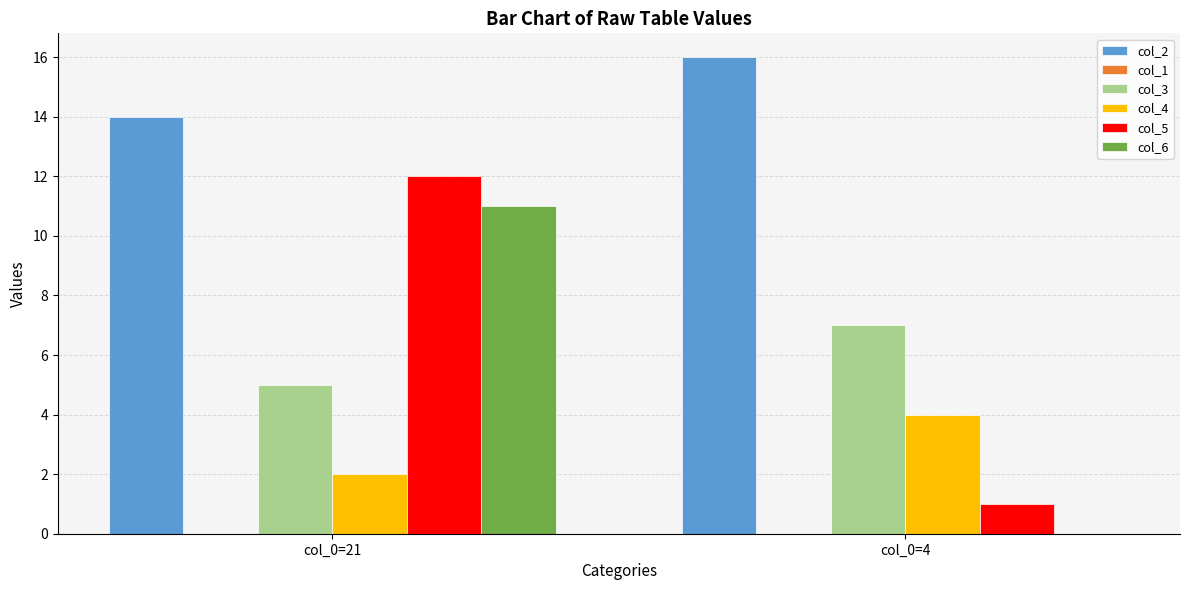

What is the sum of all col_3 values?

12